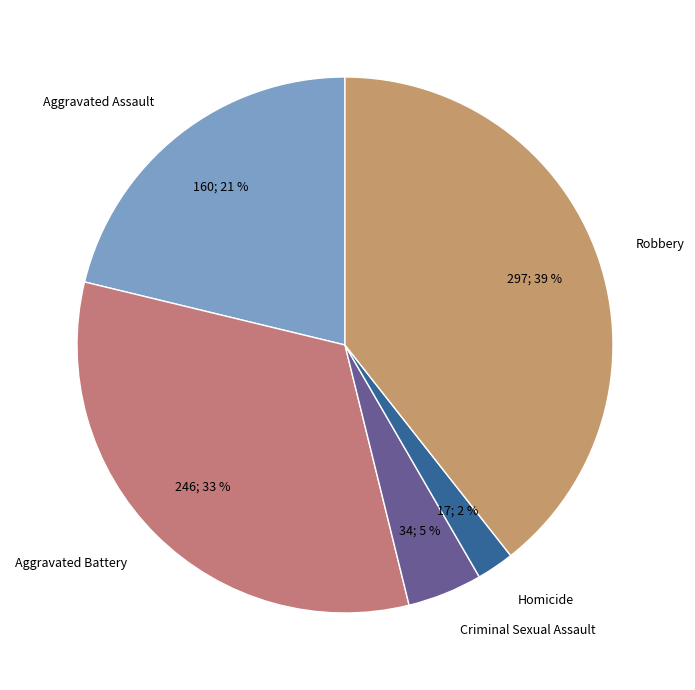

What percentage is the Homicide slice, to the nearest percent?

2%